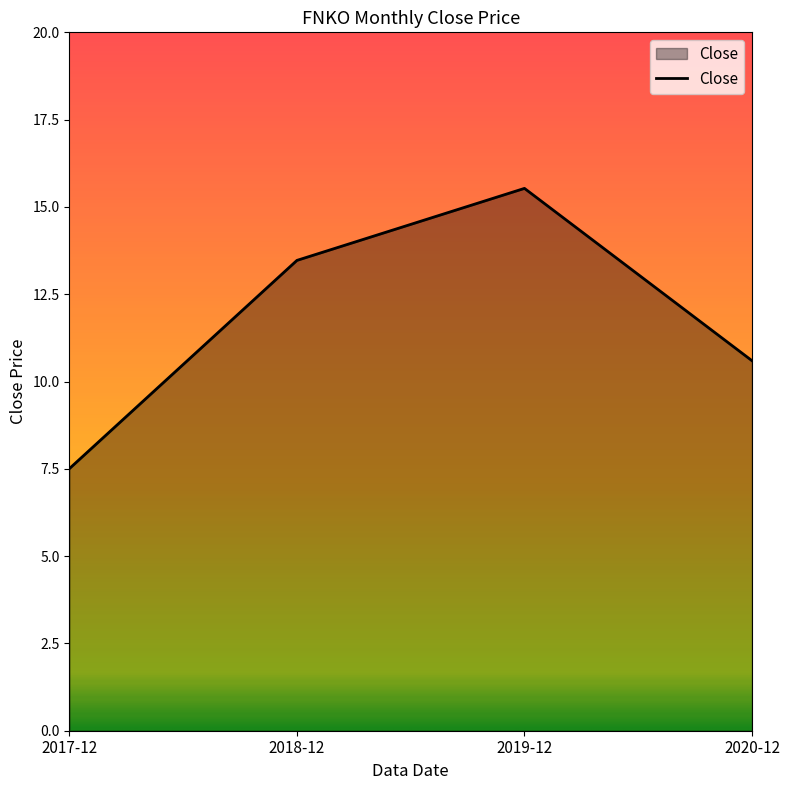

What is the difference between the maximum and minimum values?

8.0